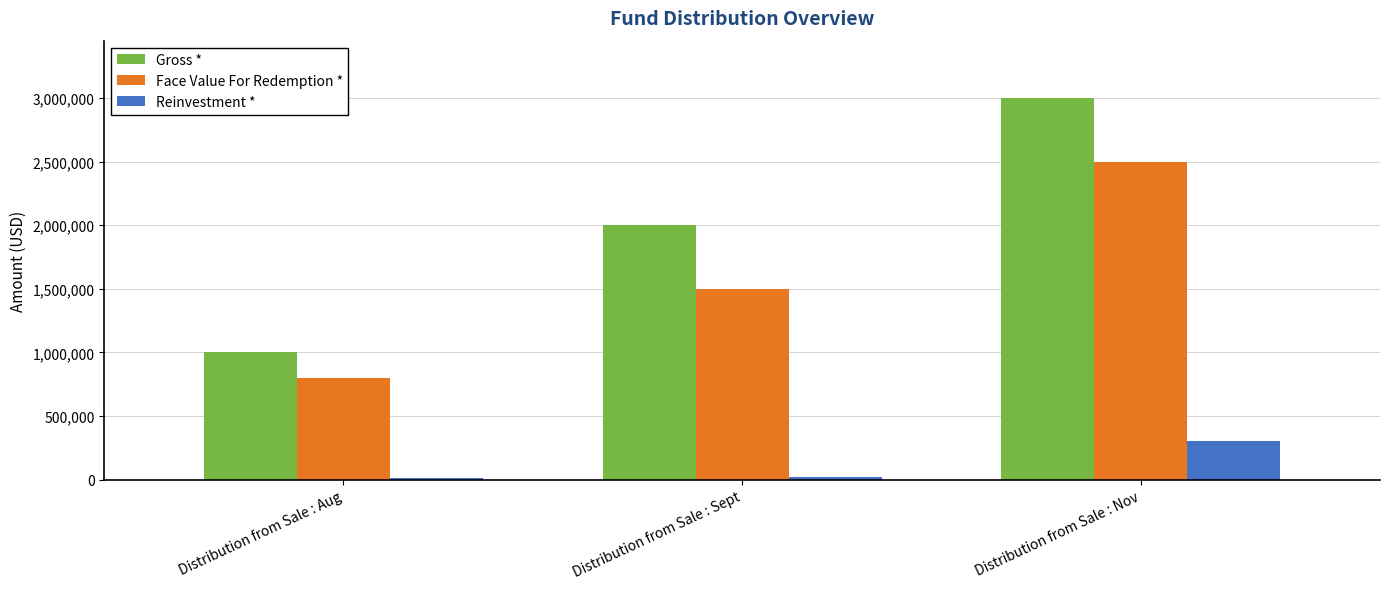

Count the Face Value For Redemption * values in the range 800000 to 2500000.

3